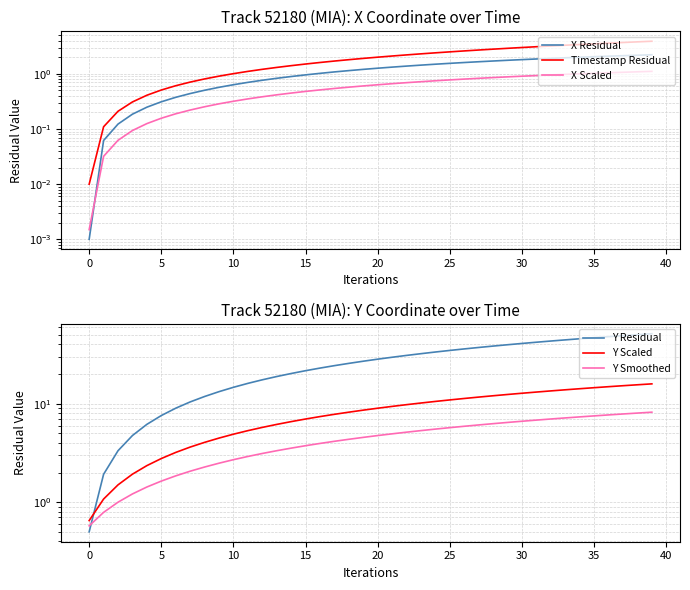

How many values in the Timestamp Residual series are below 2?

20